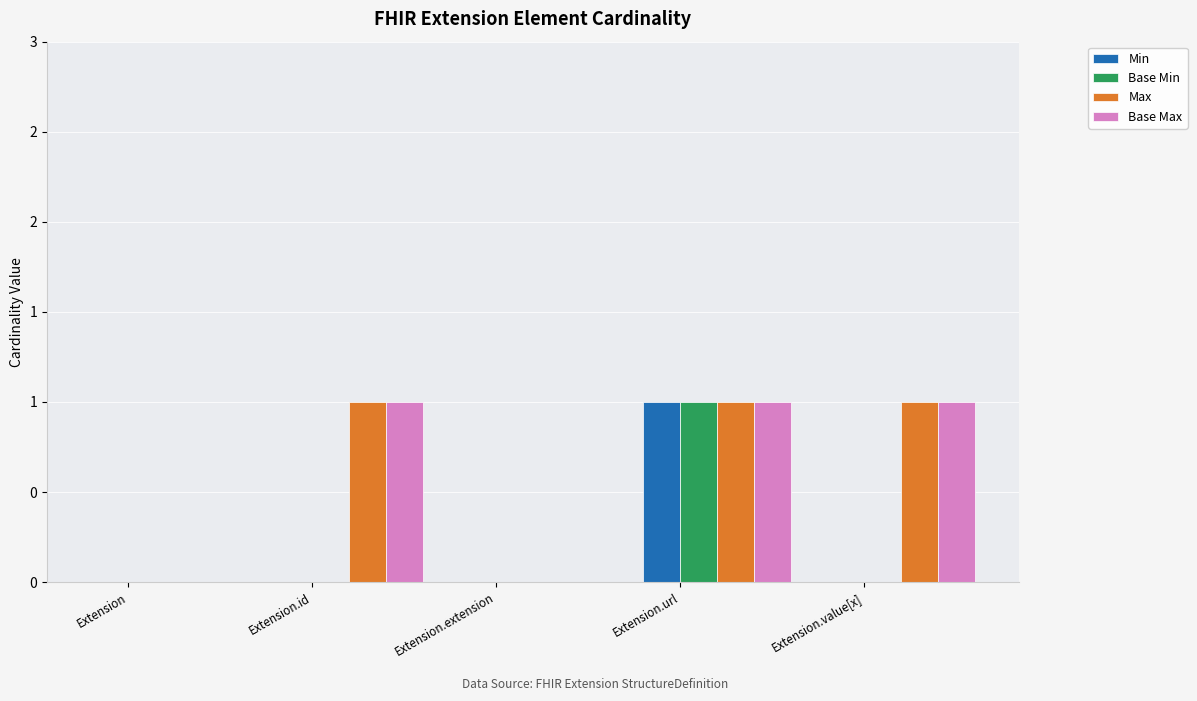

Read the Base Max value at Extension.id.

1